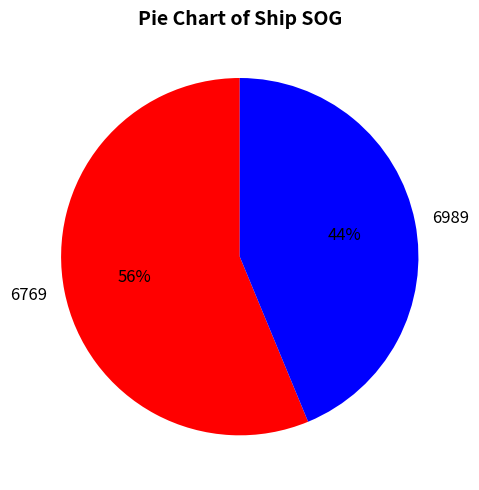

Rank the categories by value from lowest to highest.

6989, 6769